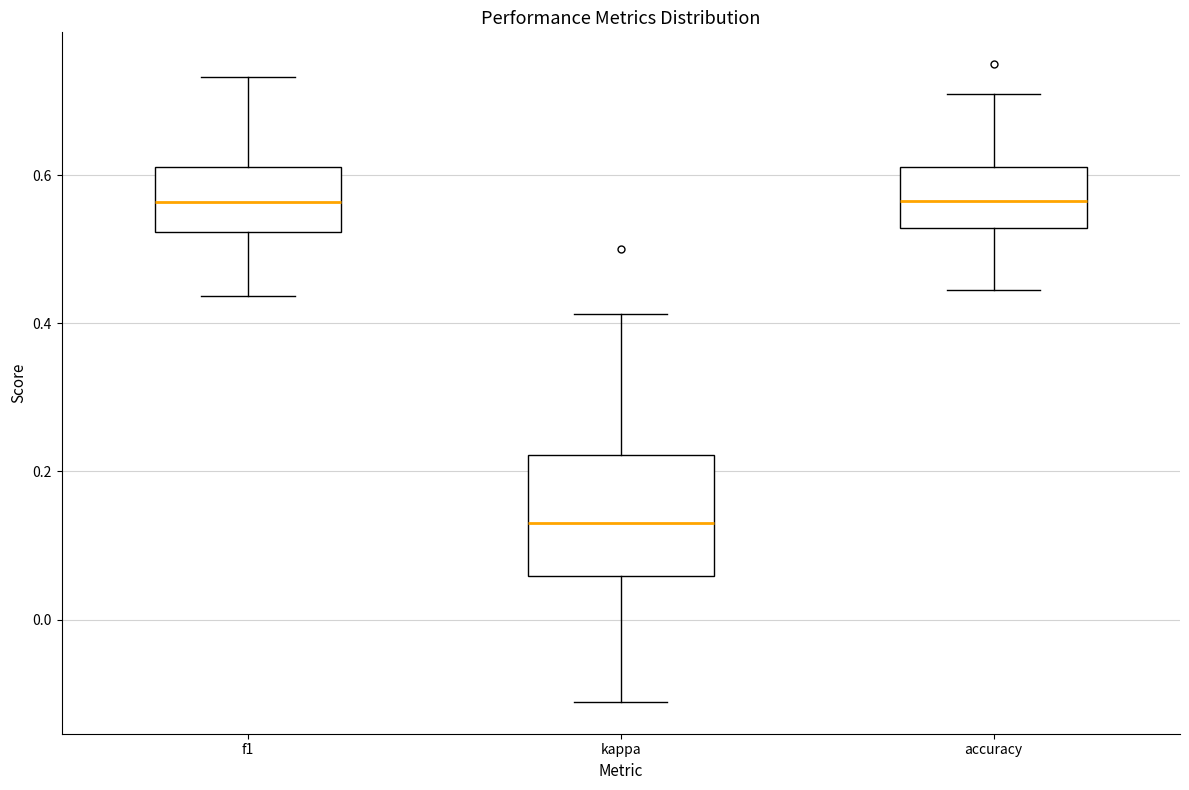

Which box's median line is the lowest?

kappa